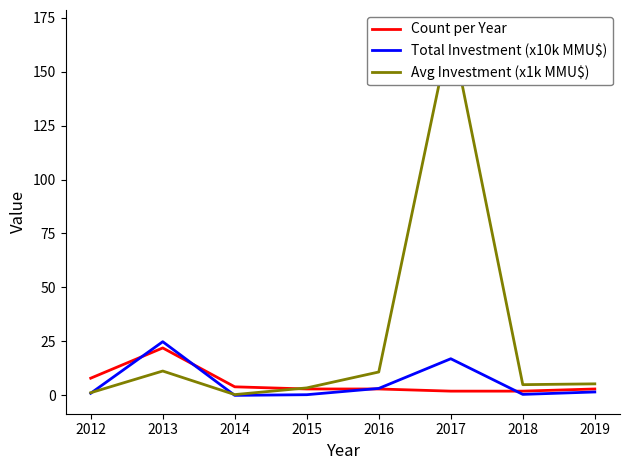

The value of Total Investment (x10k MMU$) at 2017 is 4.0. True or false?

False